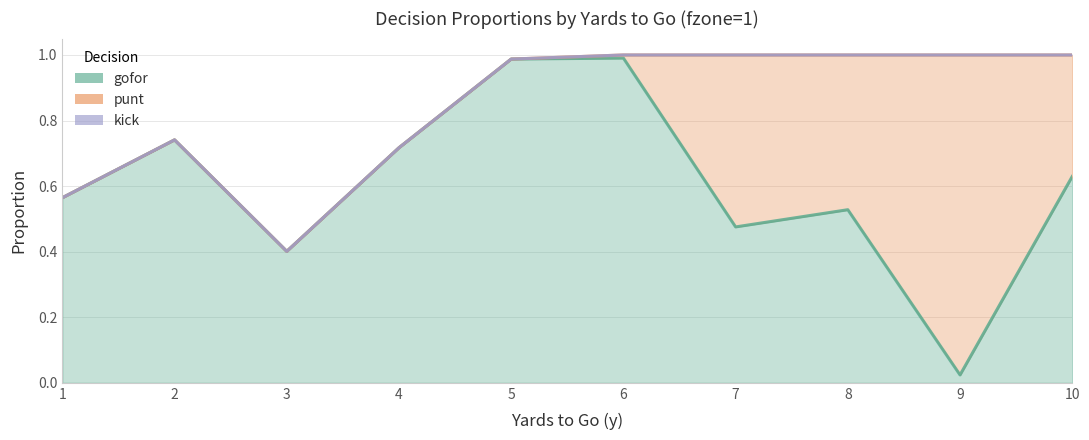

Count the number of categories in the chart.

10